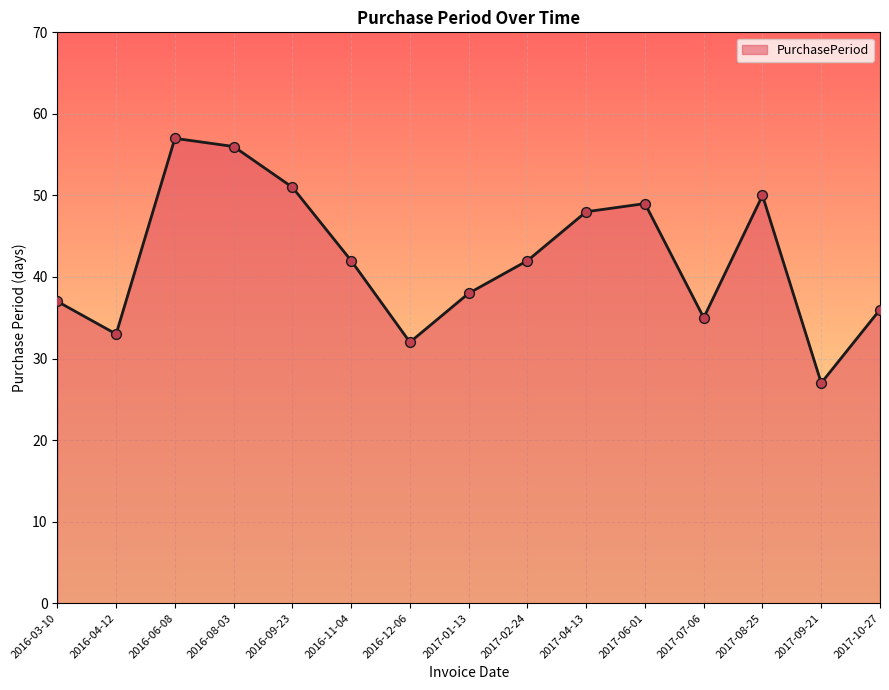

Approximately how many times larger is the value at 2017-10-27 compared to 2017-06-01?

0.7